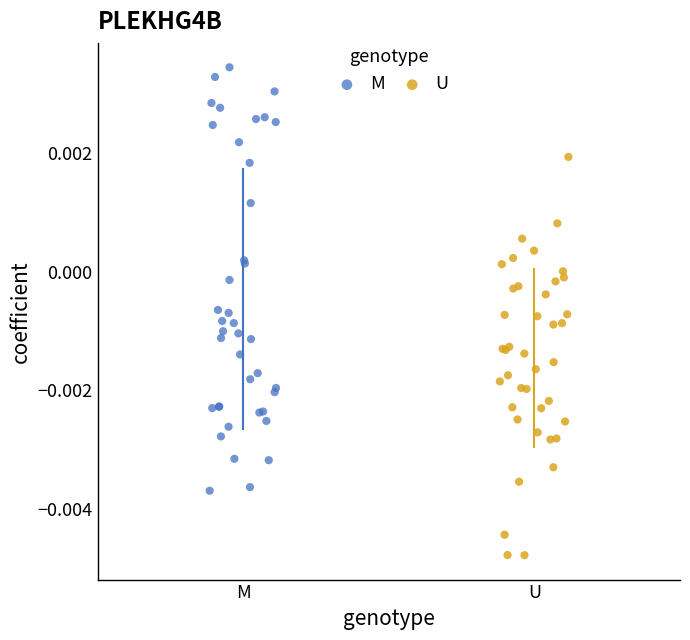

Which series reaches the maximum Y coordinate?

M